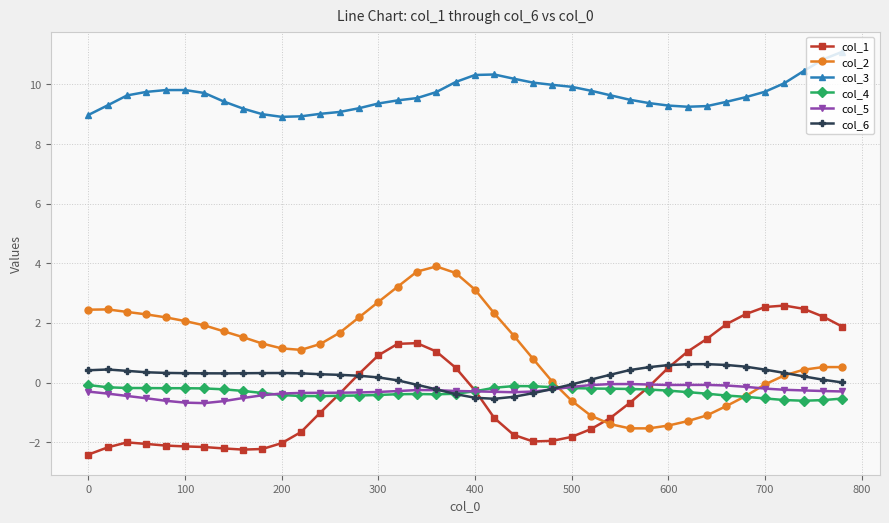

What is the value of the col_3 point at the 15th from the left?

9.2